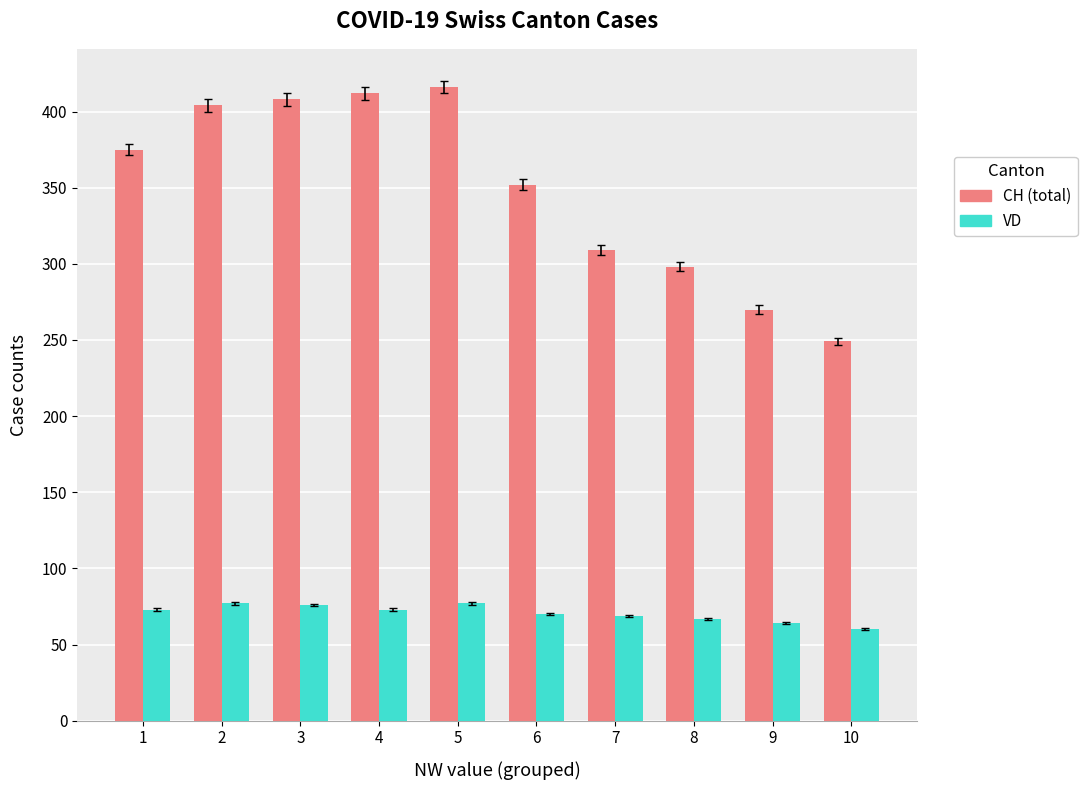

What is the sum of all VD values?

706